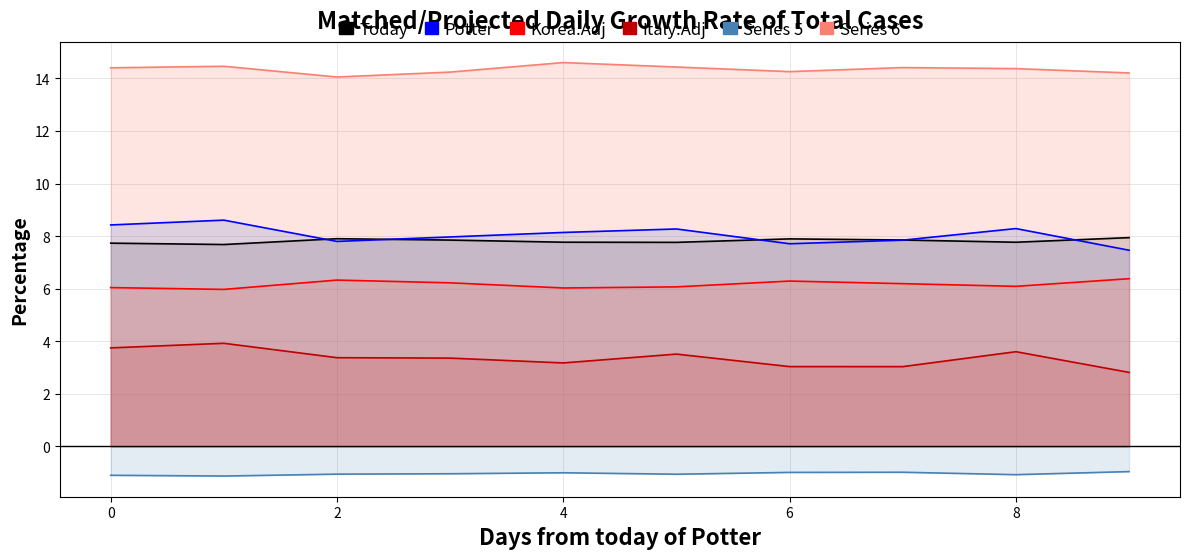

Reading left to right, extract all data points from this chart.

col_1: 0=7.7	1=7.7	2=7.9	3=7.8	4=7.8	5=7.8	6=7.9	7=7.9	8=7.8	9=7.9
col_2: 0=8.4	1=8.6	2=7.8	3=8.0	4=8.1	5=8.3	6=7.7	7=7.8	8=8.3	9=7.5
col_4: 0=6.0	1=6.0	2=6.3	3=6.2	4=6.0	5=6.1	6=6.3	7=6.2	8=6.1	9=6.4
col_6: 0=3.7	1=3.9	2=3.4	3=3.4	4=3.2	5=3.5	6=3.0	7=3.0	8=3.6	9=2.8
col_8: 0=-1.1	1=-1.1	2=-1.1	3=-1.0	4=-1.0	5=-1.1	6=-1.0	7=-1.0	8=-1.1	9=-1.0
col_11: 0=14.4	1=14.5	2=14.1	3=14.2	4=14.6	5=14.4	6=14.3	7=14.4	8=14.4	9=14.2